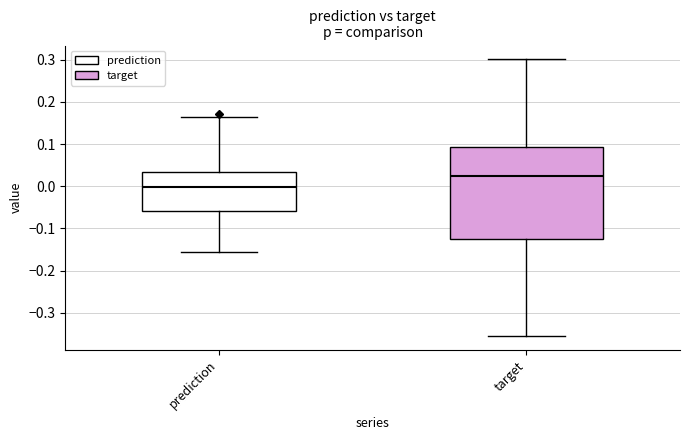

Which box has the highest median line?

target